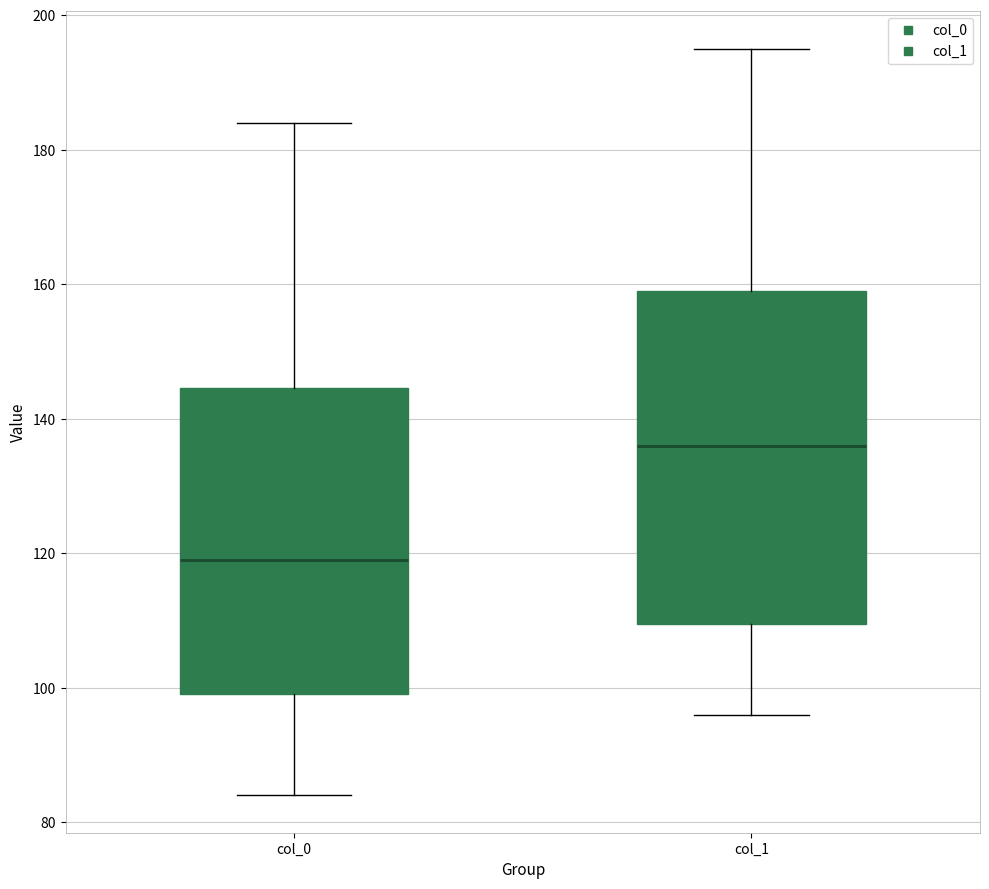

Reading left to right, read every box against the y-axis: the position of its median line, the range the box covers, and the ends of its whiskers. The values are not printed on the chart, so give them approximately, as read against the axis.

col_0: median 120, box 100 to 144, whiskers 84 to 184
col_1: median 136, box 110 to 160, whiskers 96 to 196